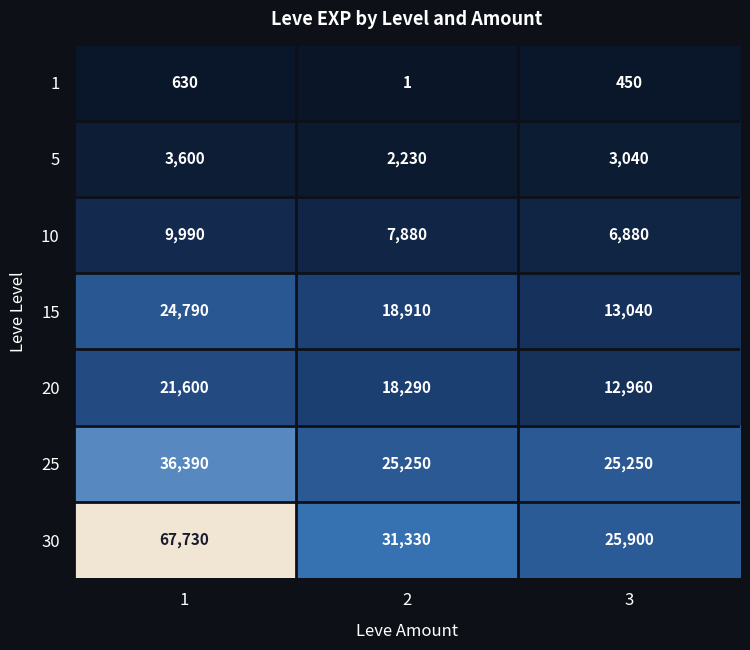

The 1 series shows 380 at 1. True or false?

False